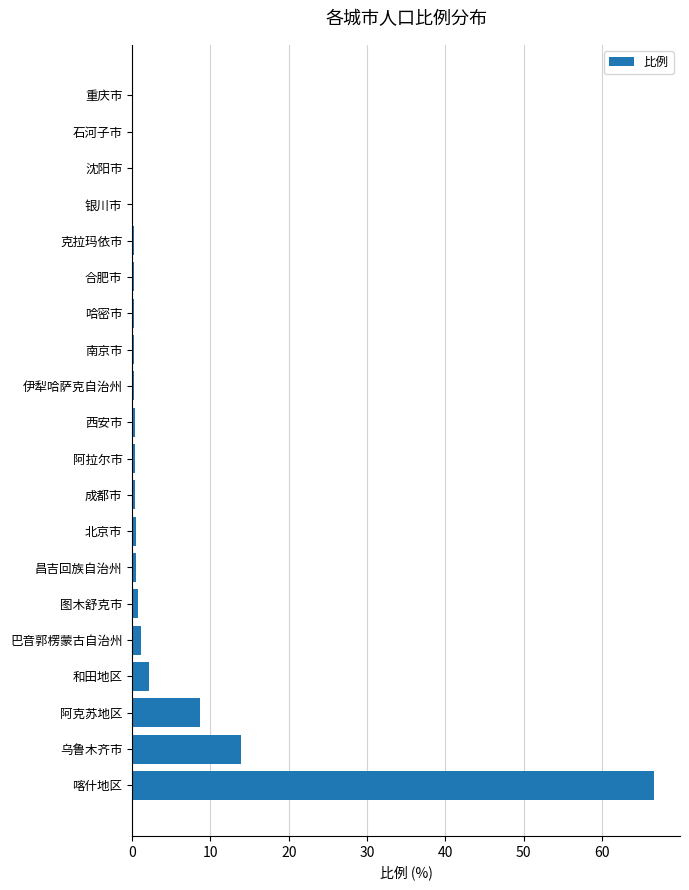

Which has a higher value, 伊犁哈萨克自治州 or 乌鲁木齐市?

乌鲁木齐市